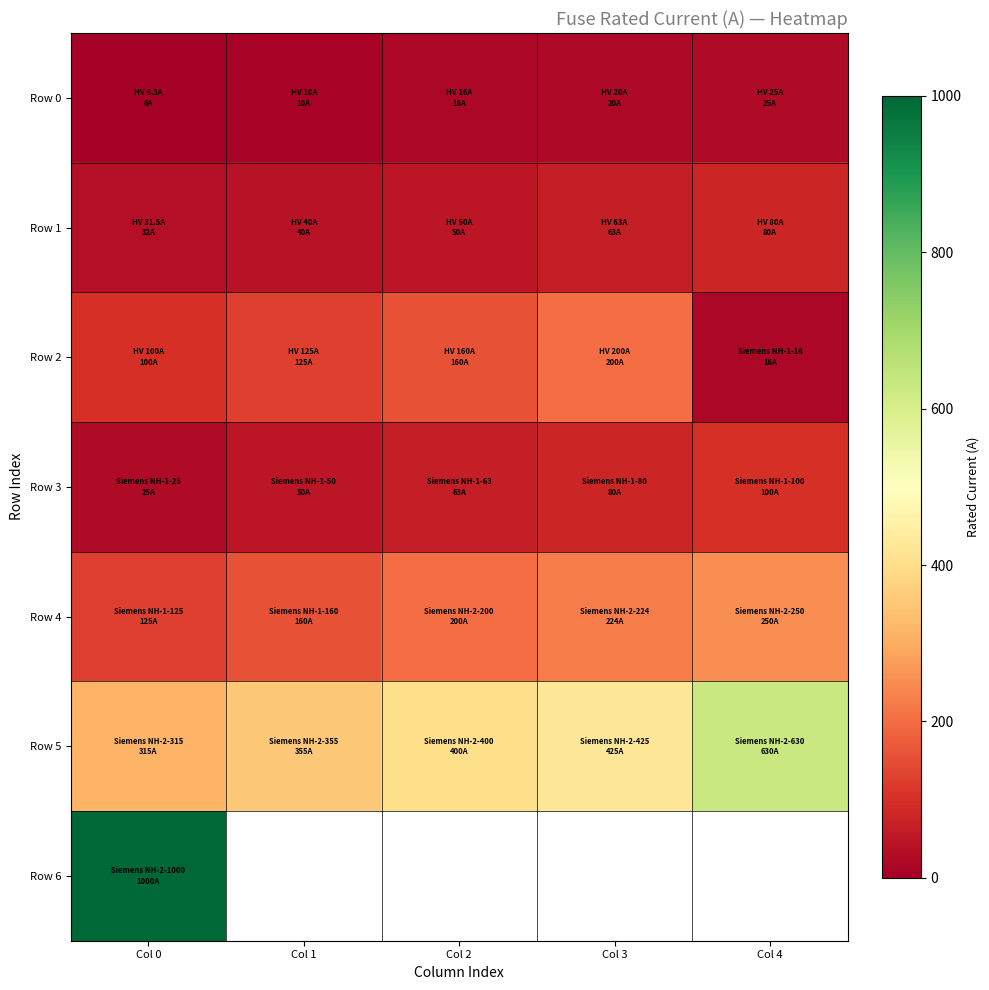

The Row 4 series shows 310.3 at Col 3. True or false?

False